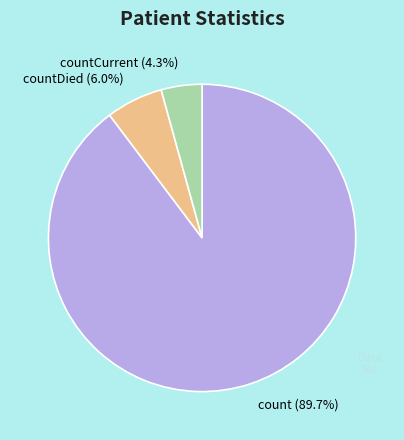

Which has a higher value, countDied (6.0%) or countCurrent (4.3%)?

countDied (6.0%)